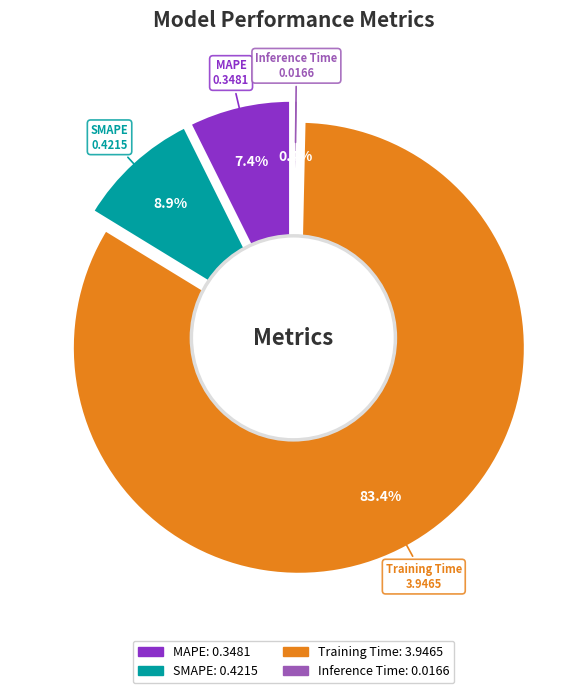

What is the largest slice in the pie chart?

Training Time